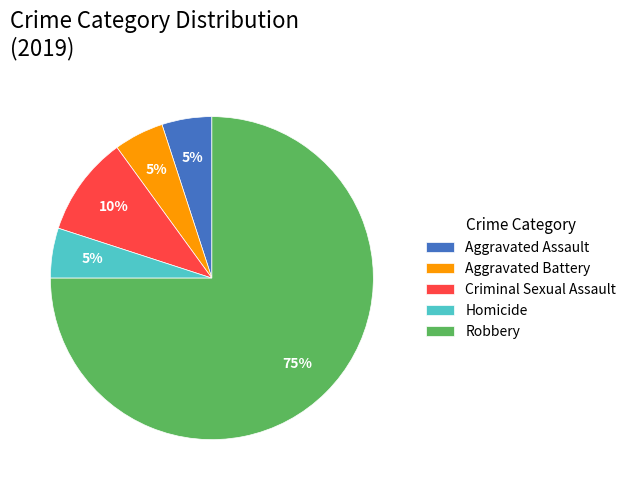

Do Aggravated Battery and Criminal Sexual Assault together represent more than half of the pie?

No